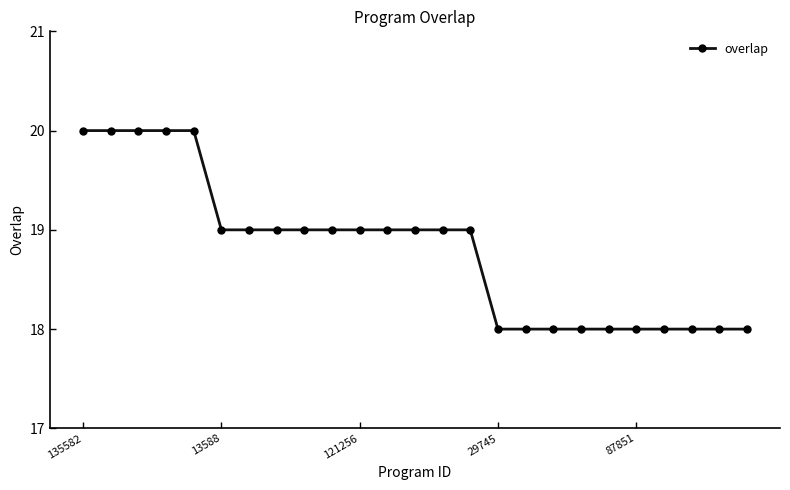

What is the sum of all values?

470